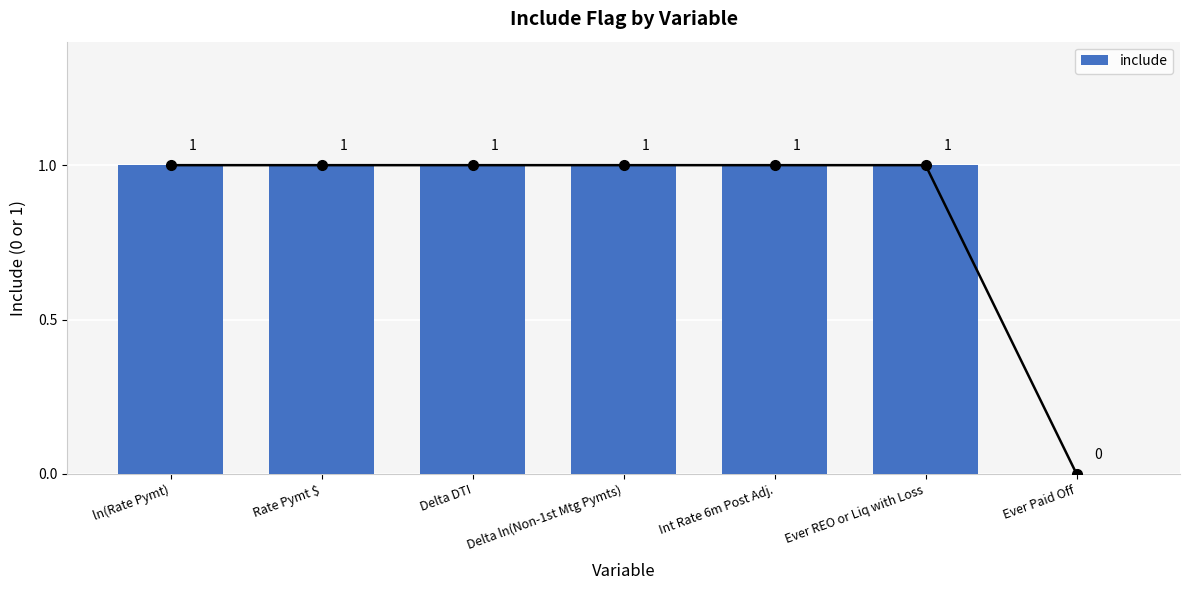

What is the sum of all values?

6